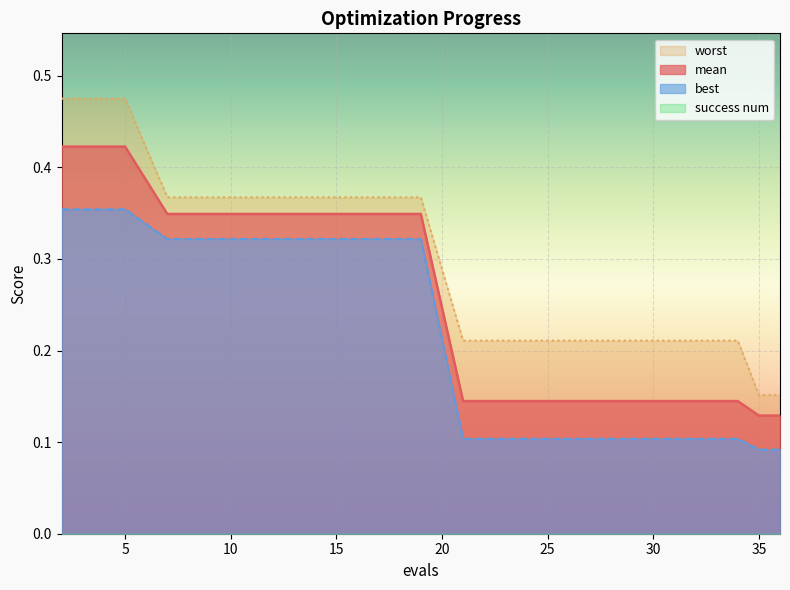

Reading left to right, extract all data points from this chart.

mean: 0.4	0.4	0.4	0.3	0.3	0.3	0.3	0.3	0.3	0.3	0.1	0.1	0.1	0.1	0.1	0.1	0.1	0.1	0.1	0.1
best: 0.4	0.4	0.4	0.3	0.3	0.3	0.3	0.3	0.3	0.3	0.1	0.1	0.1	0.1	0.1	0.1	0.1	0.1	0.1	0.1
worst: 0.5	0.5	0.5	0.4	0.4	0.4	0.4	0.4	0.4	0.4	0.2	0.2	0.2	0.2	0.2	0.2	0.2	0.2	0.2	0.2